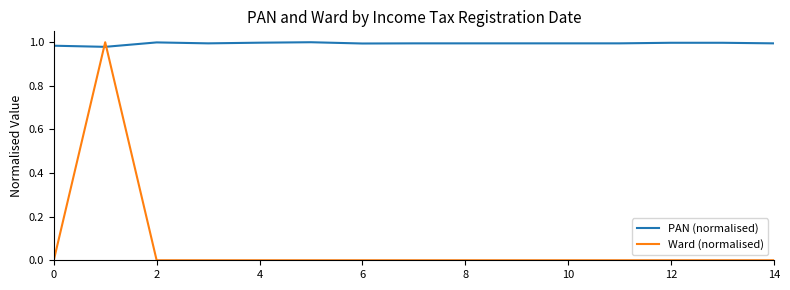

How many intersections are there between Ward (normalised) and PAN (normalised)?

2